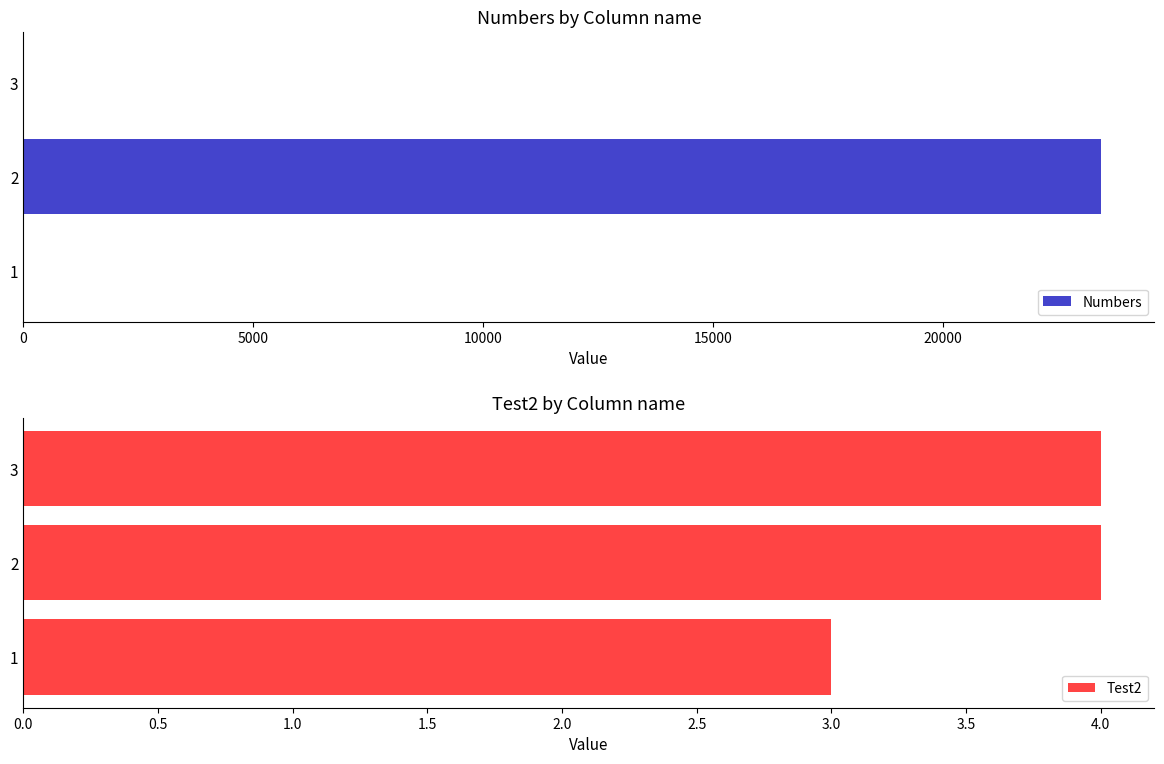

What is the highest value of the Numbers series?

23432.1